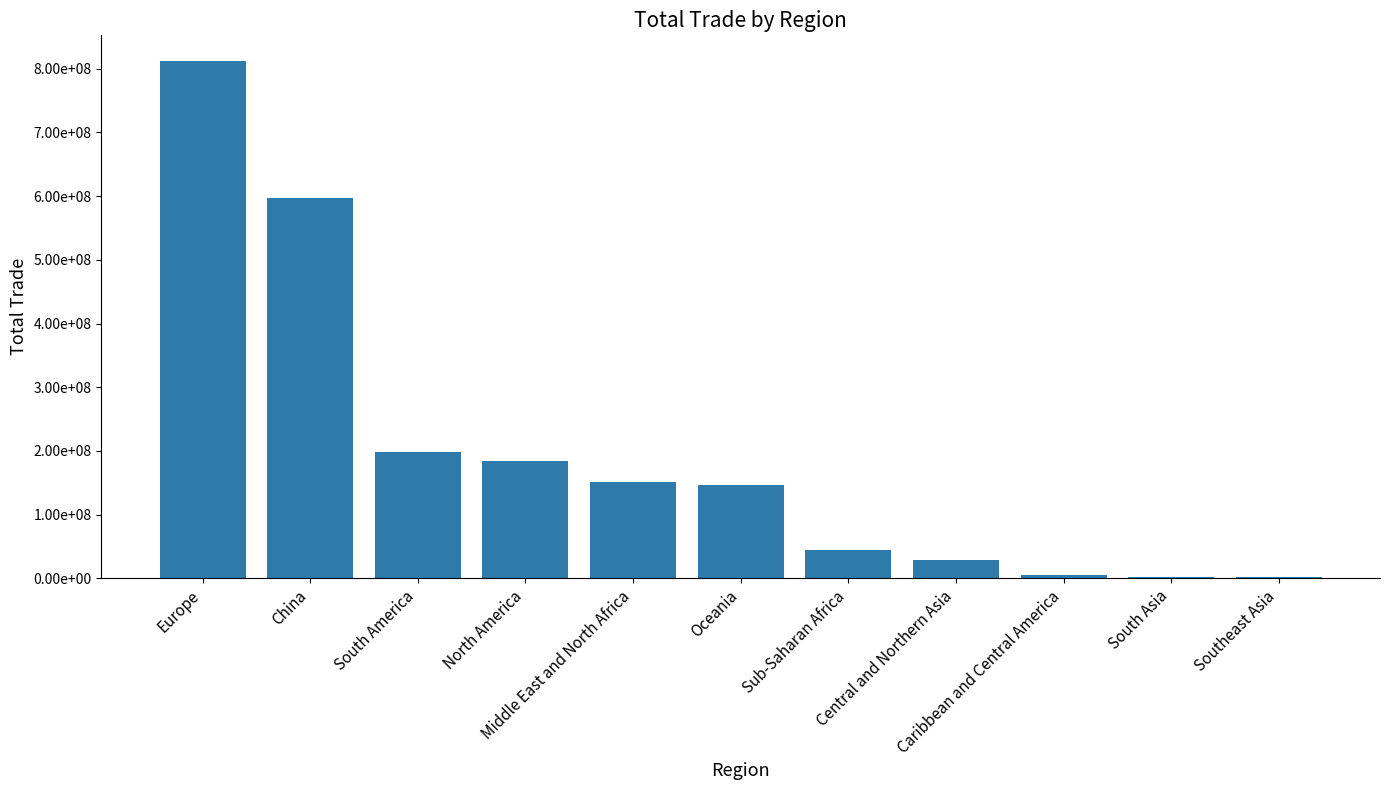

At which label is the value closest to 406816863?

China